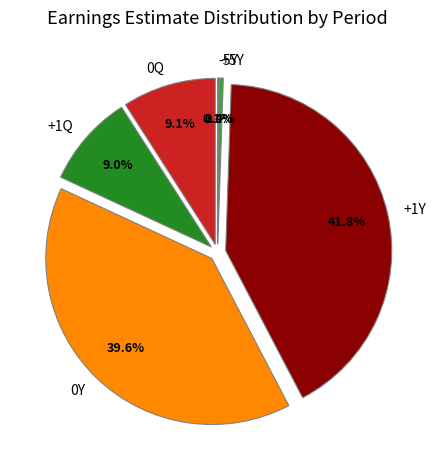

Do +5Y and +1Y together represent more than half of the pie?

No